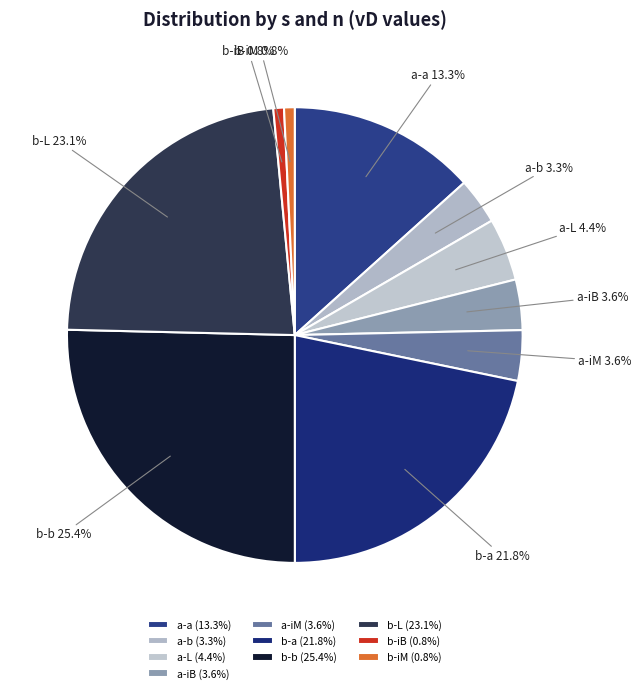

Does b-L account for over 50% of the chart?

No